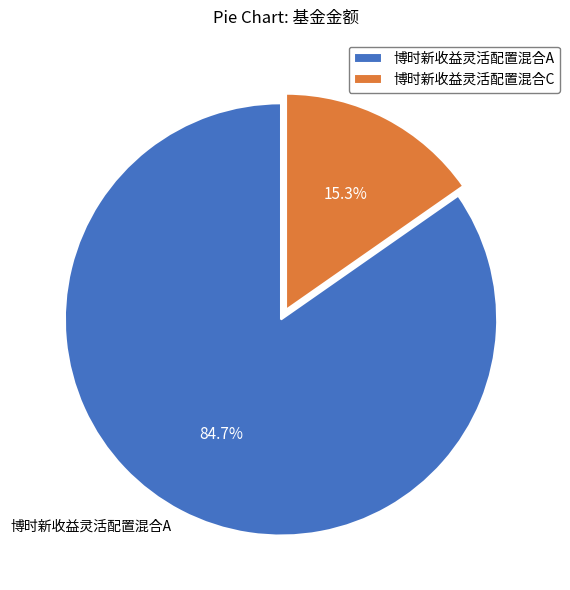

To the nearest percent, what is the difference between the largest and smallest slice percentages?

69%